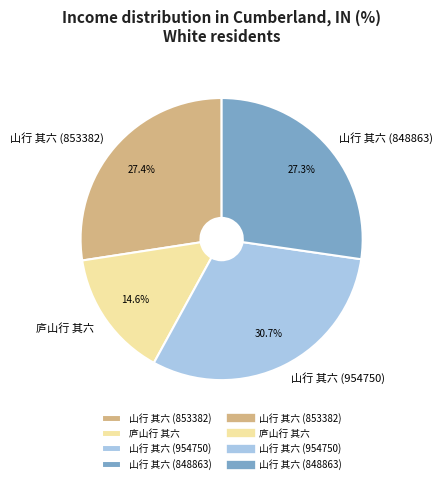

To the nearest percent, what portion does 山行 其六 (954750) represent?

31%